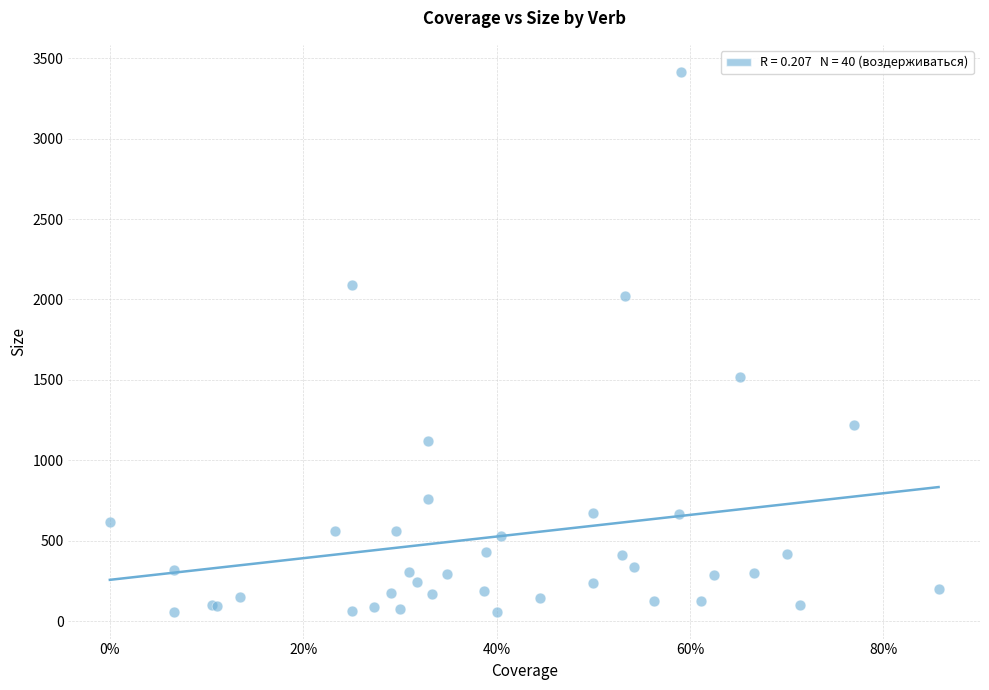

What Y value in the scatter plot is closest to 1737?

1519